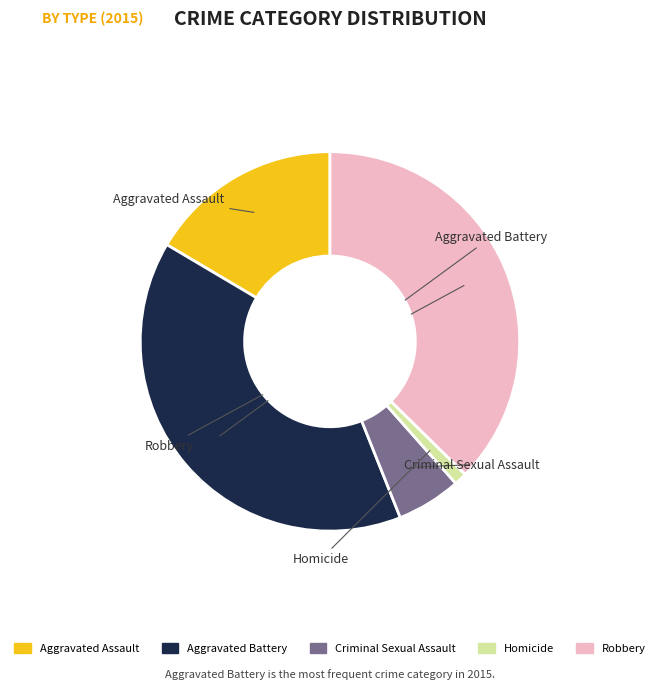

What is the largest slice in the pie chart?

Aggravated Battery